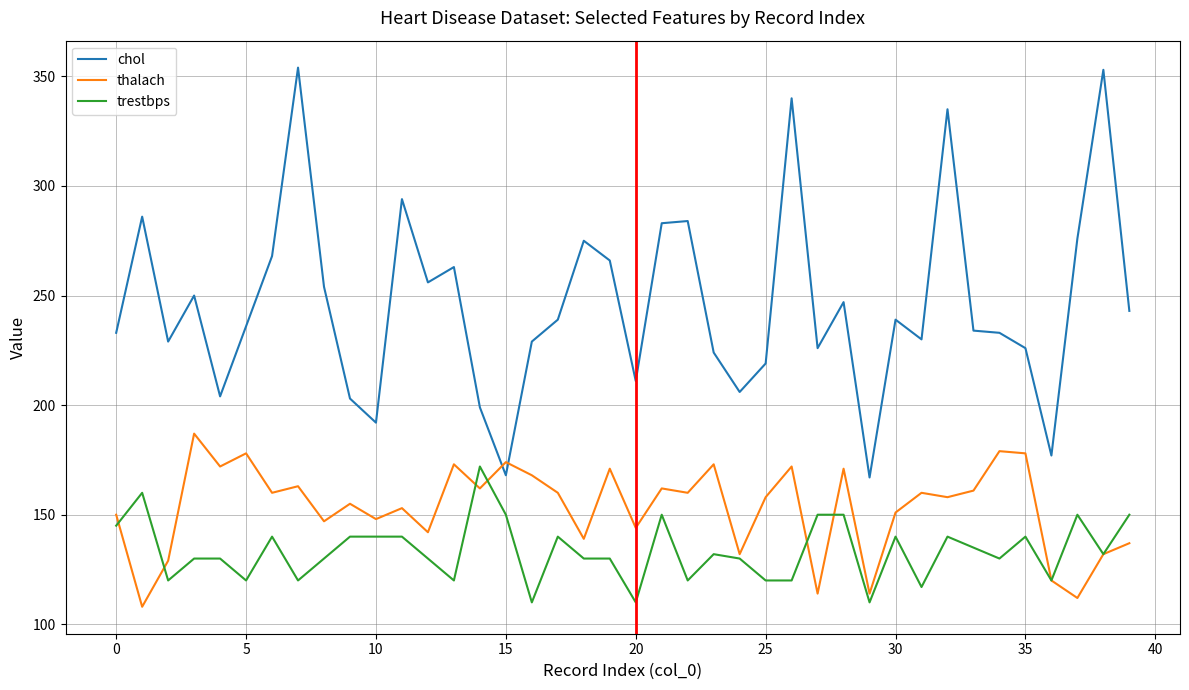

Which series has the largest range (max minus min)?

chol